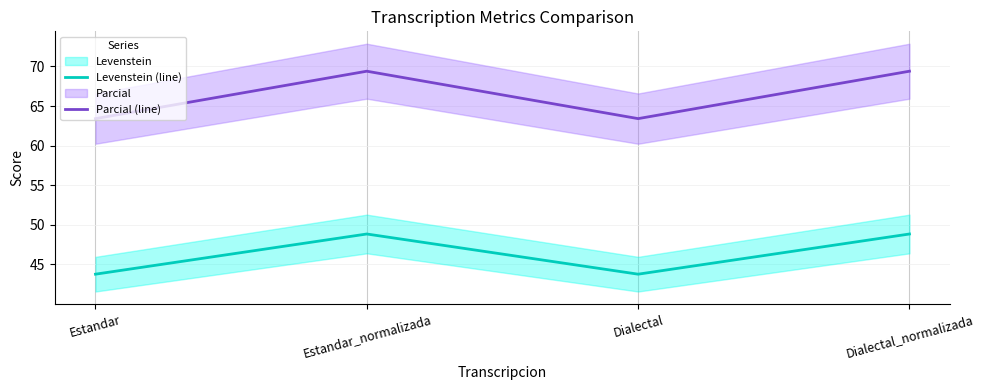

What is the maximum value shown in the chart?

69.4